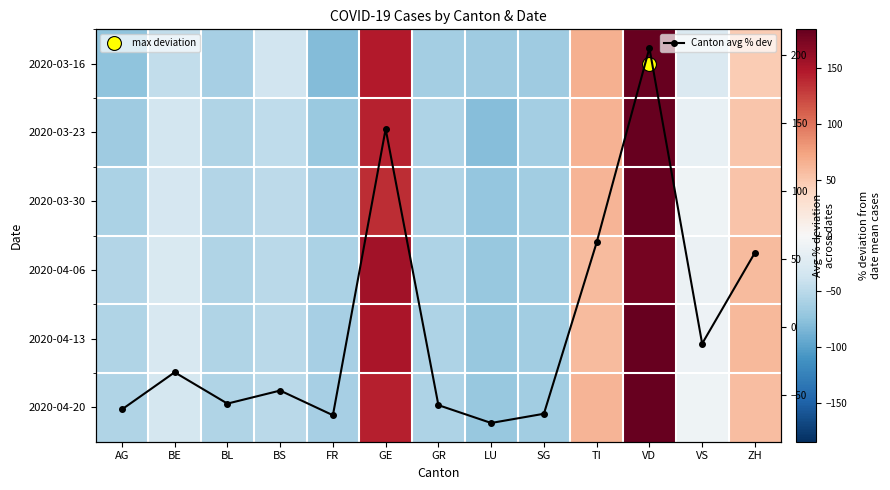

List the labels in order of Canton avg % dev value, largest first.

VD, GE, TI, ZH, VS, BE, BS, BL, GR, AG, SG, FR, LU